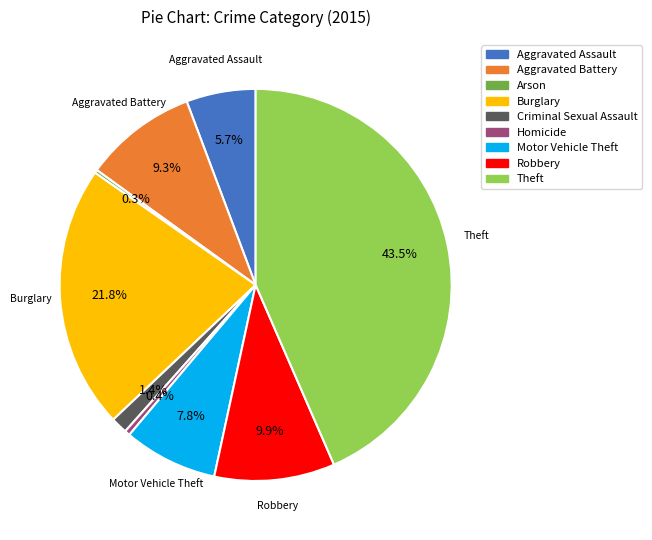

True or false: Motor Vehicle Theft accounts for 22% of the total.

False